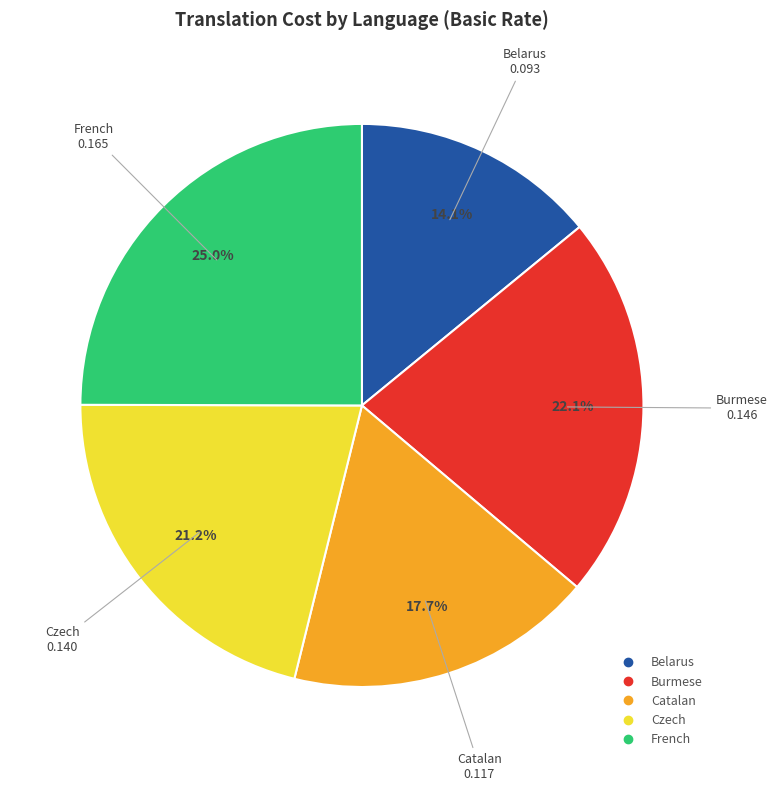

What portion of the pie excludes Catalan?

82.3%